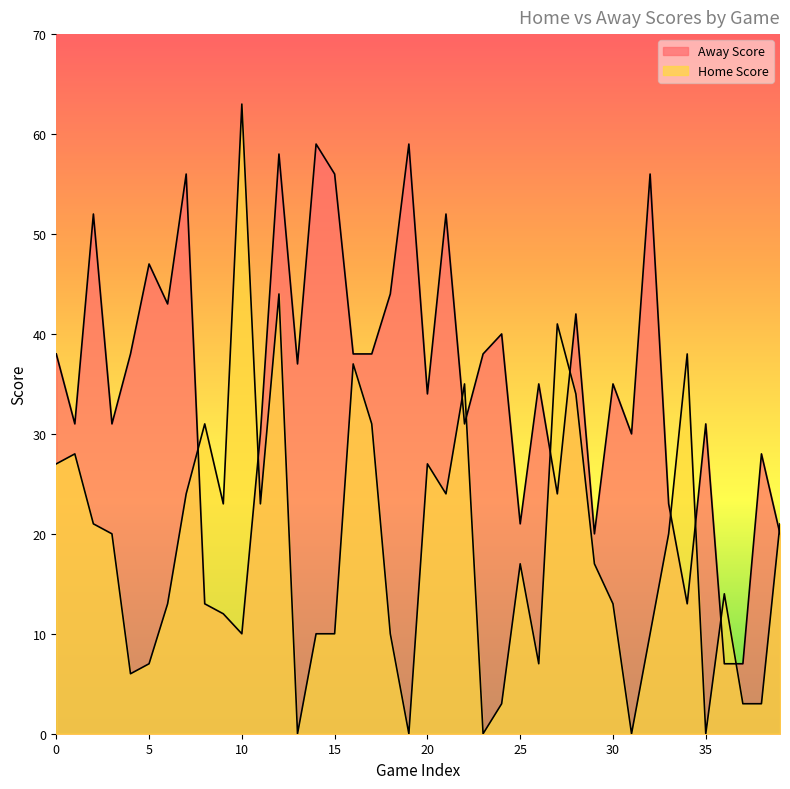

Is it true that Home Score equals 27 at 0?

True